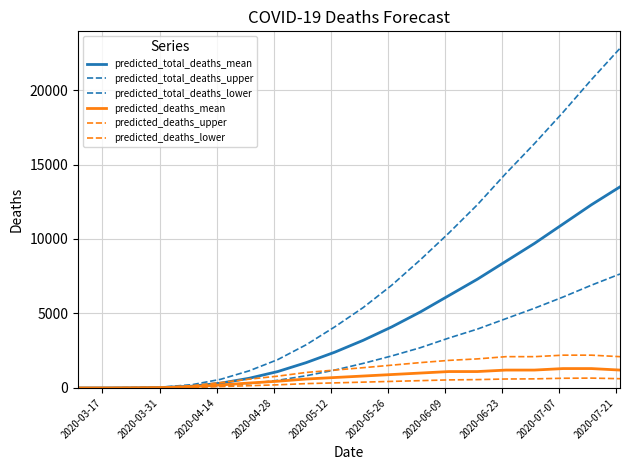

How many lines are shown in the chart?

6